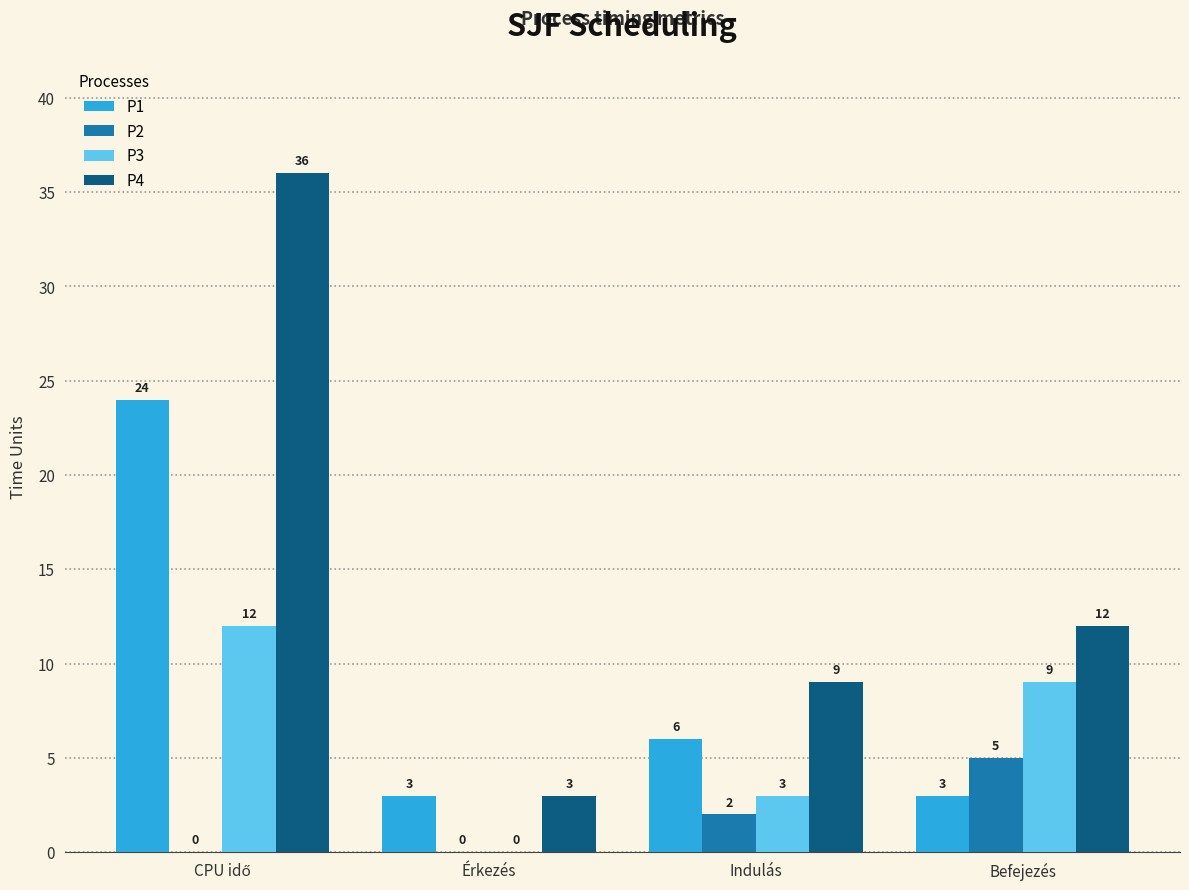

How many data points does each series have?

4